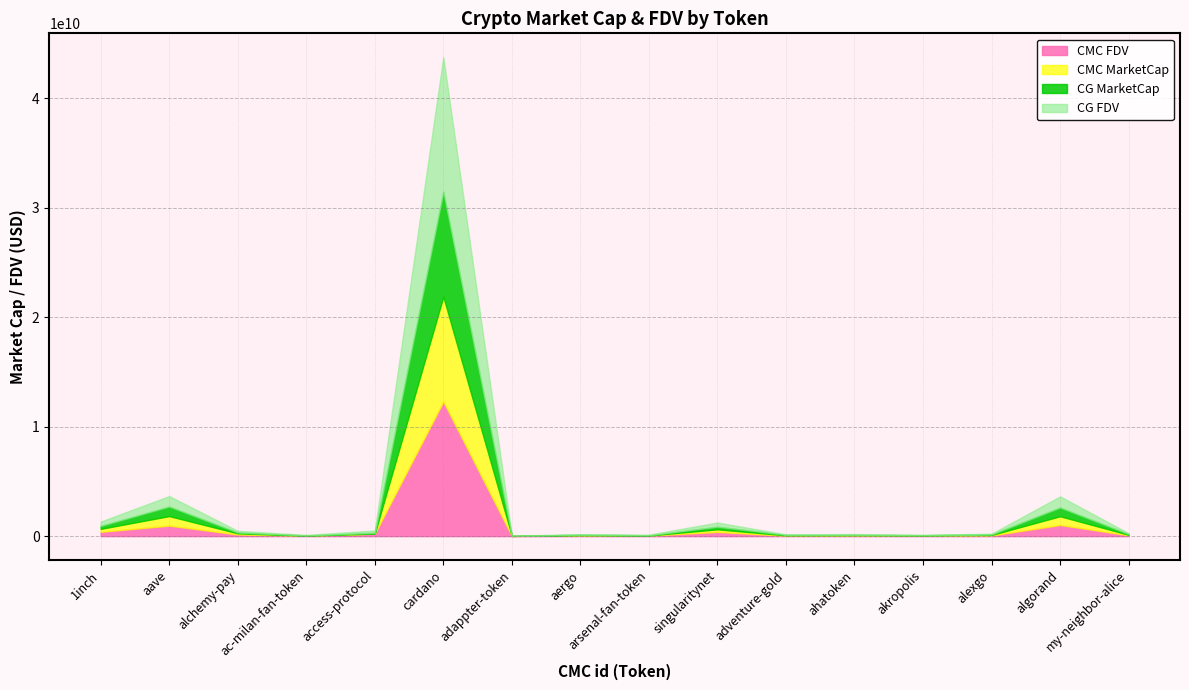

At which label does CG_MarketCap first exceed 63955992?

1inch